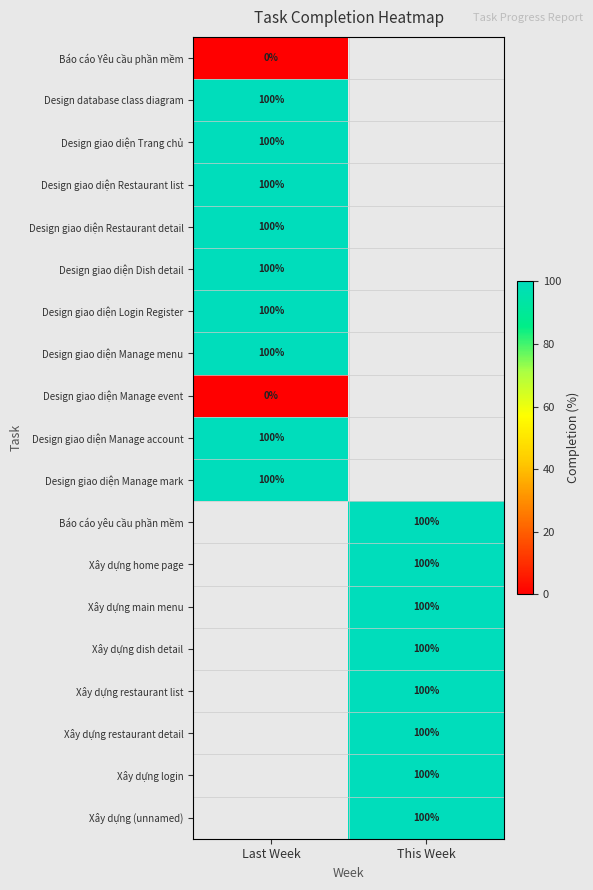

How many series are shown in this chart?

19